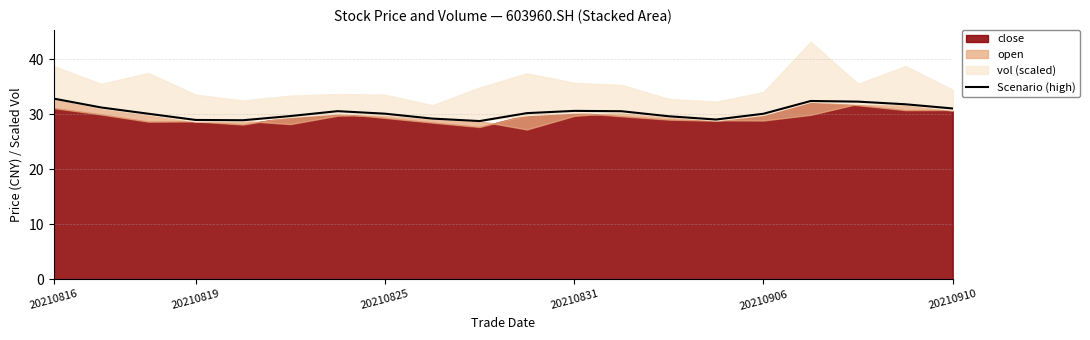

What is the approximate value at 20210819?

28.9